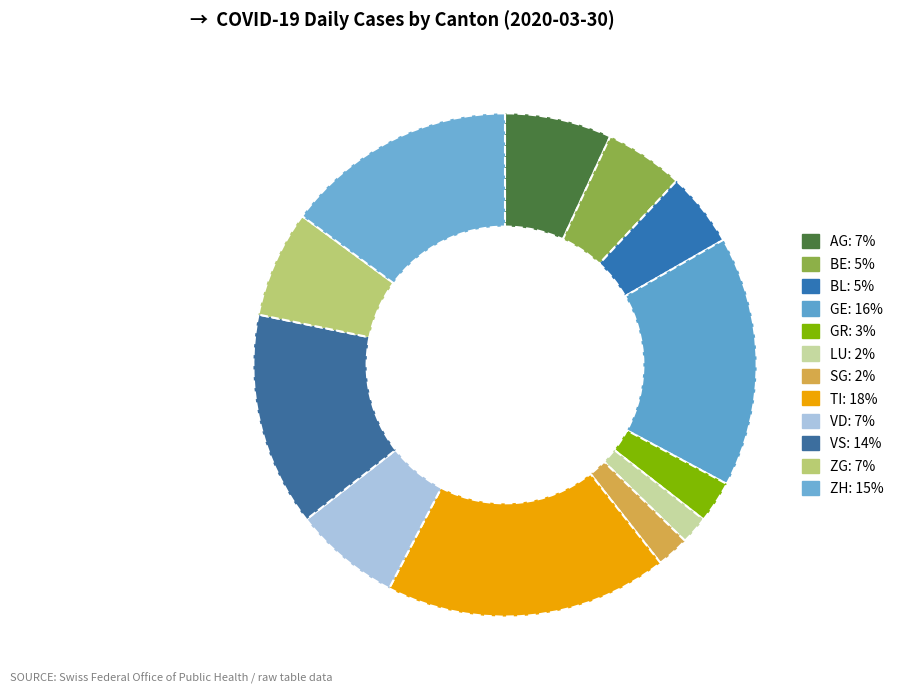

How many slices are in this pie chart?

12